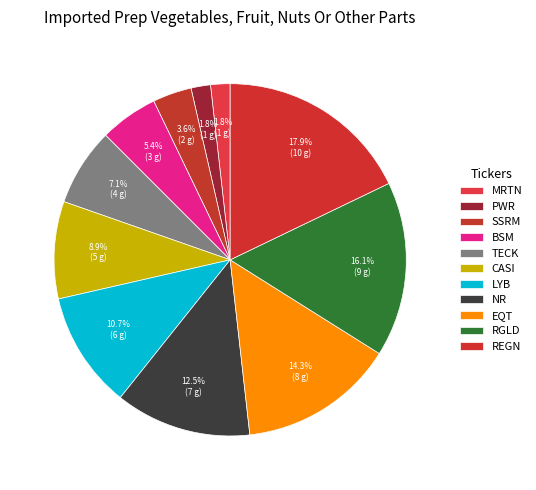

What portion of the pie excludes REGN?

82.1%